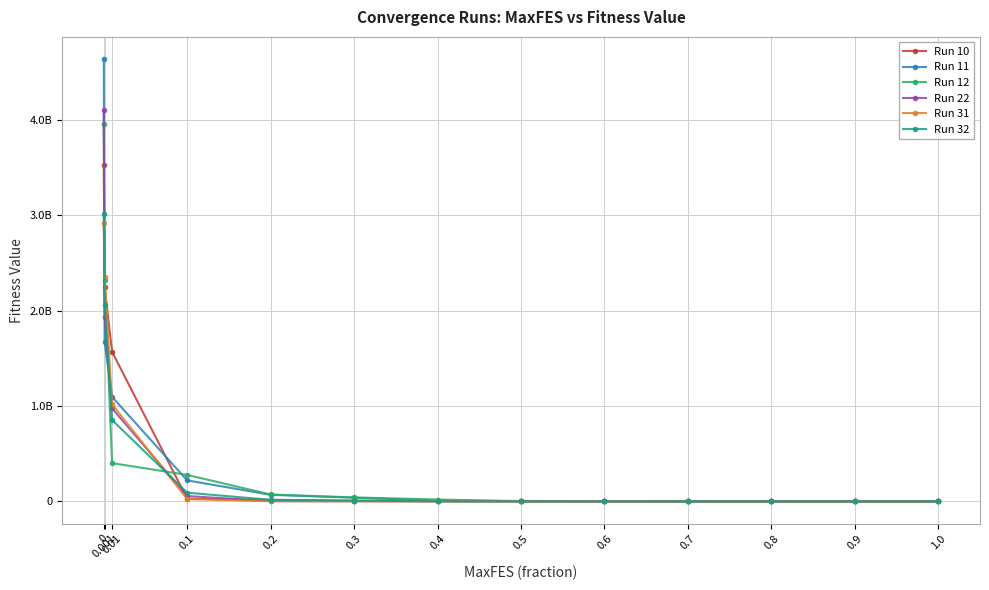

What are all the series names shown in the legend?

Run 10, Run 11, Run 12, Run 22, Run 31, Run 32